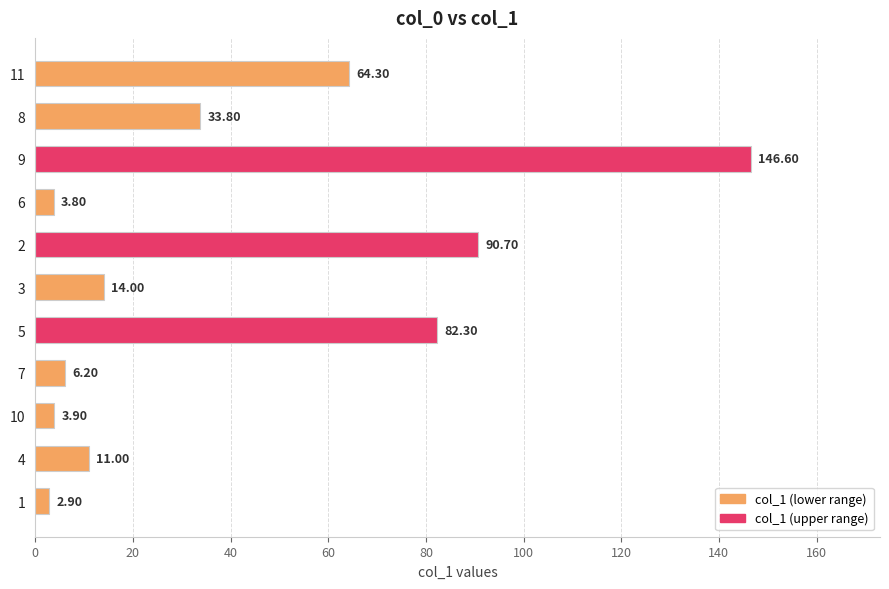

What is the change in value from 5 to 8?

-48.5